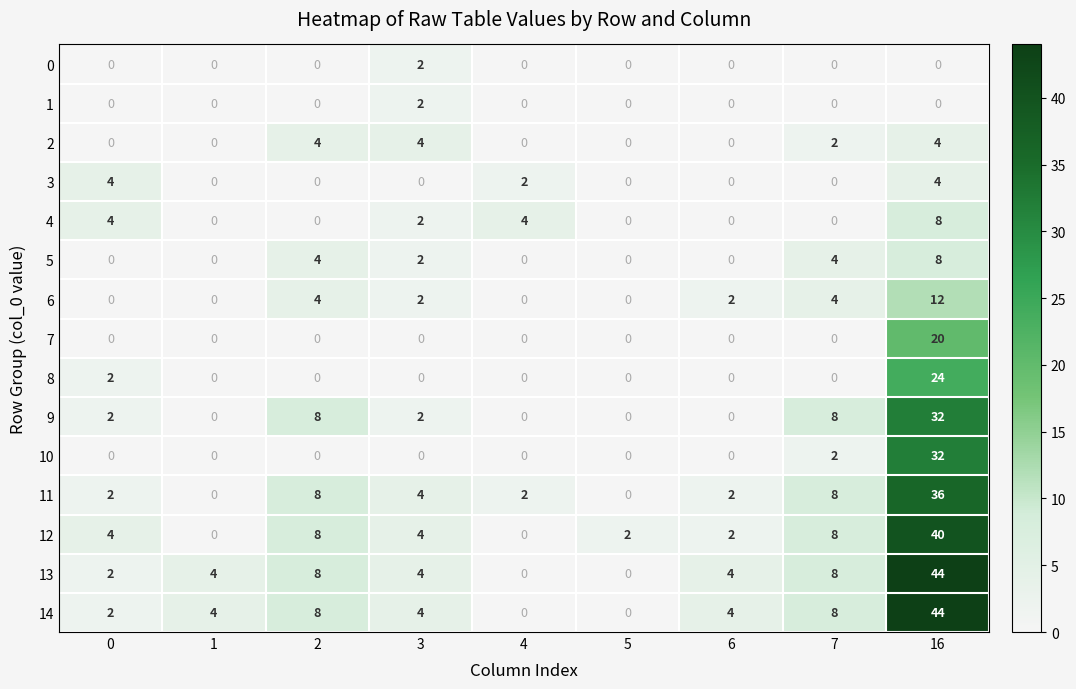

What value does the 13 series have at 1?

4